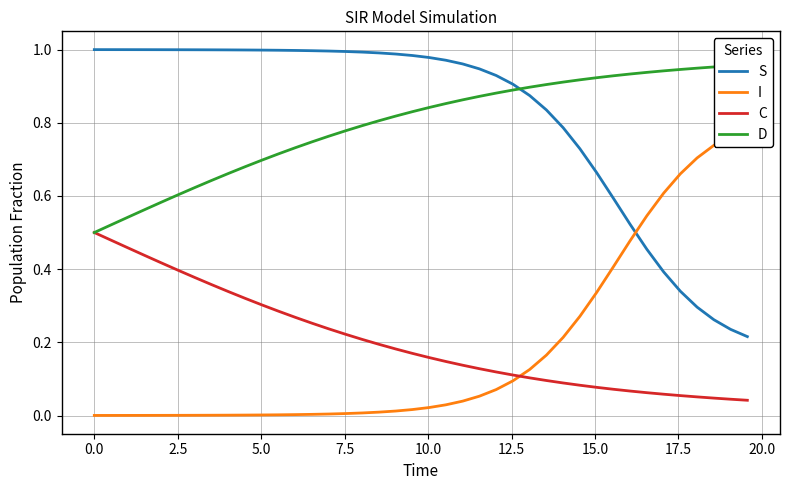

True or false: S and C intersect in this chart.

False